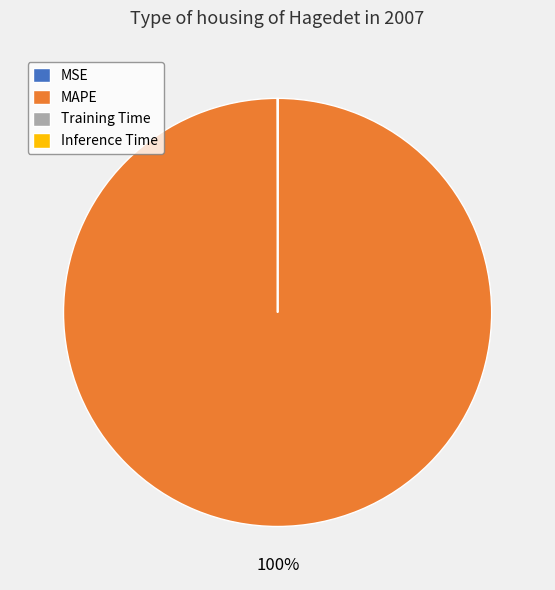

To the nearest percent, what is the difference between the largest and smallest slice percentages?

100%